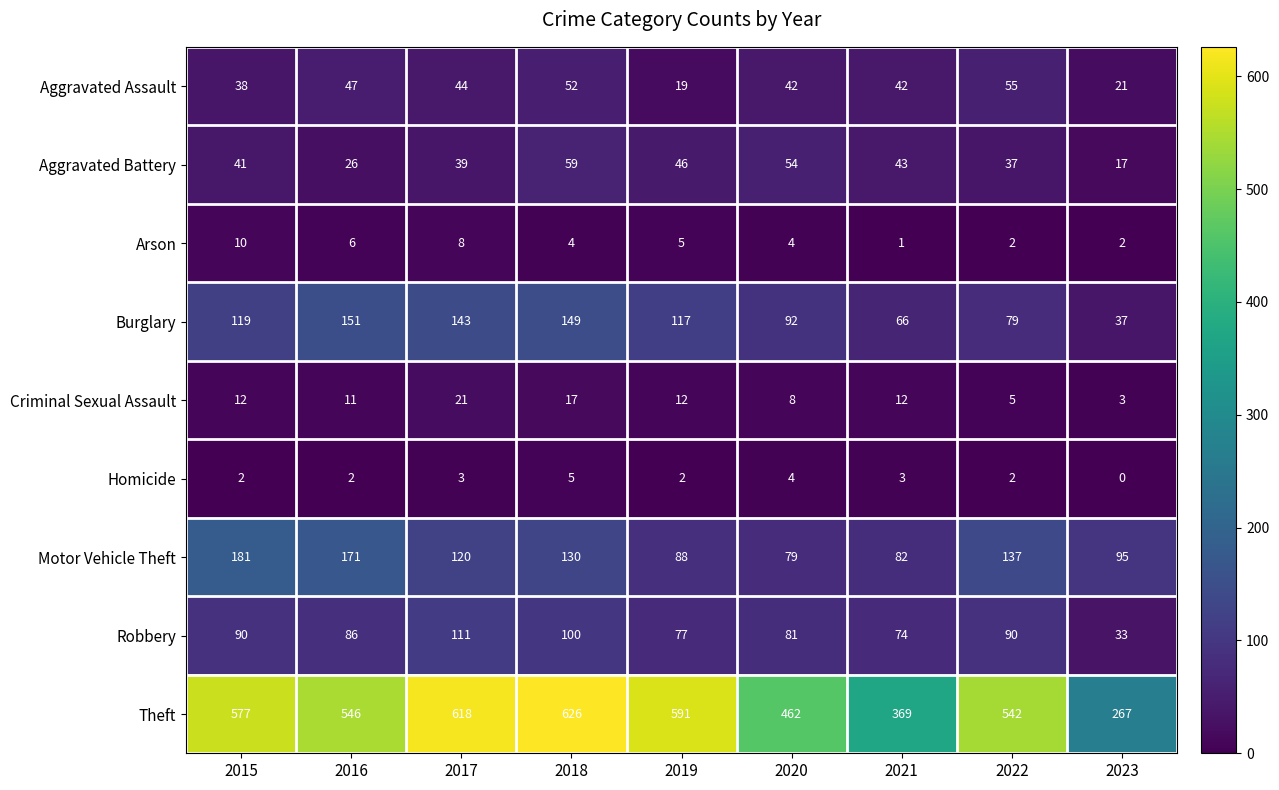

Where is Robbery nearest to the value 72?

2021